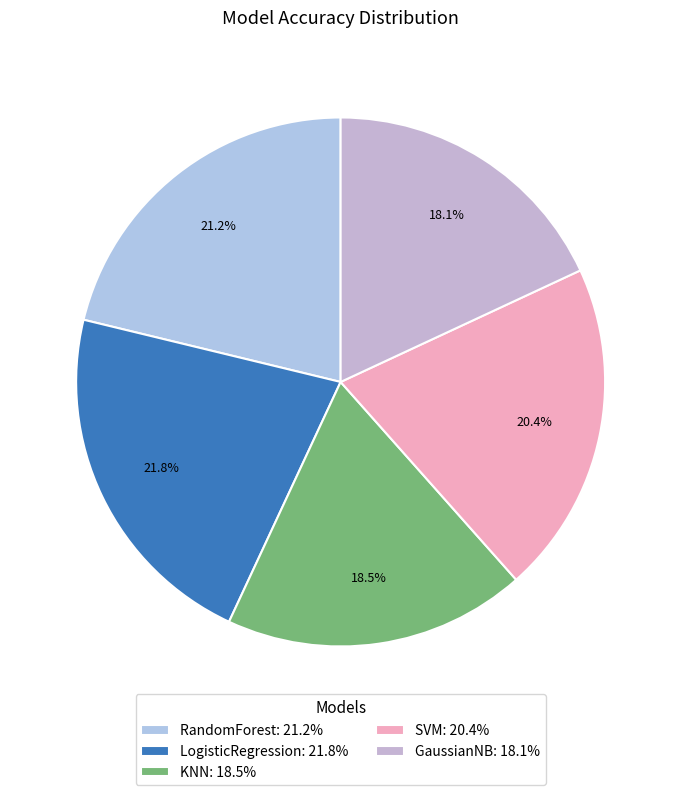

Does GaussianNB represent more than half of the total?

No